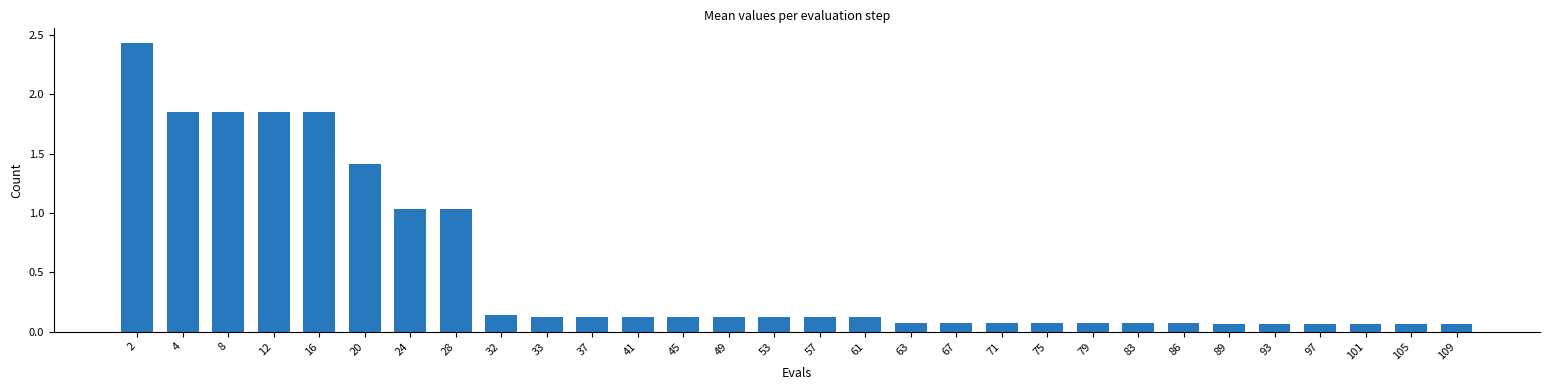

Is it true that the value at 8 is 0.7?

False